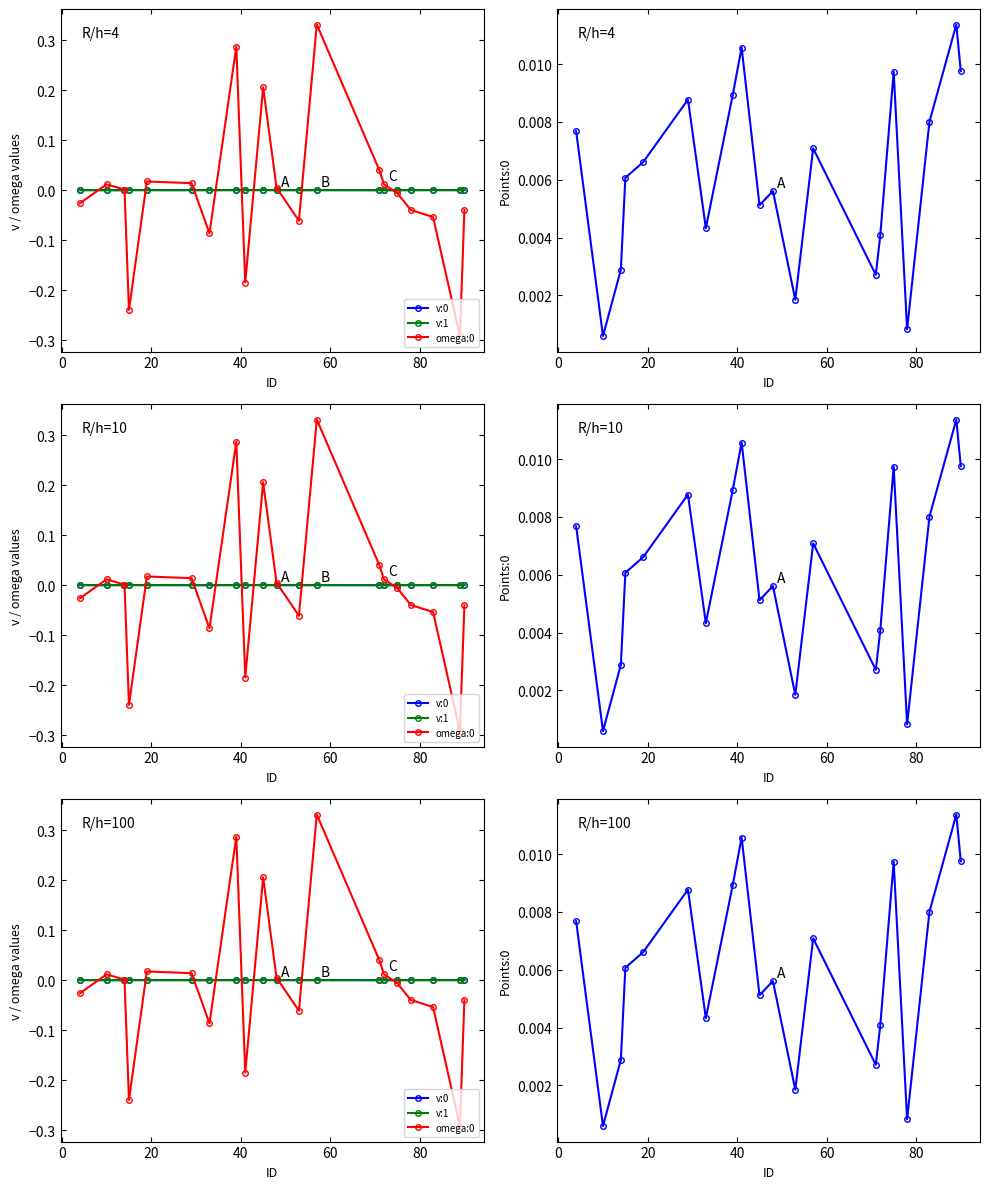

How many interior local peaks does the v:0 series have?

6